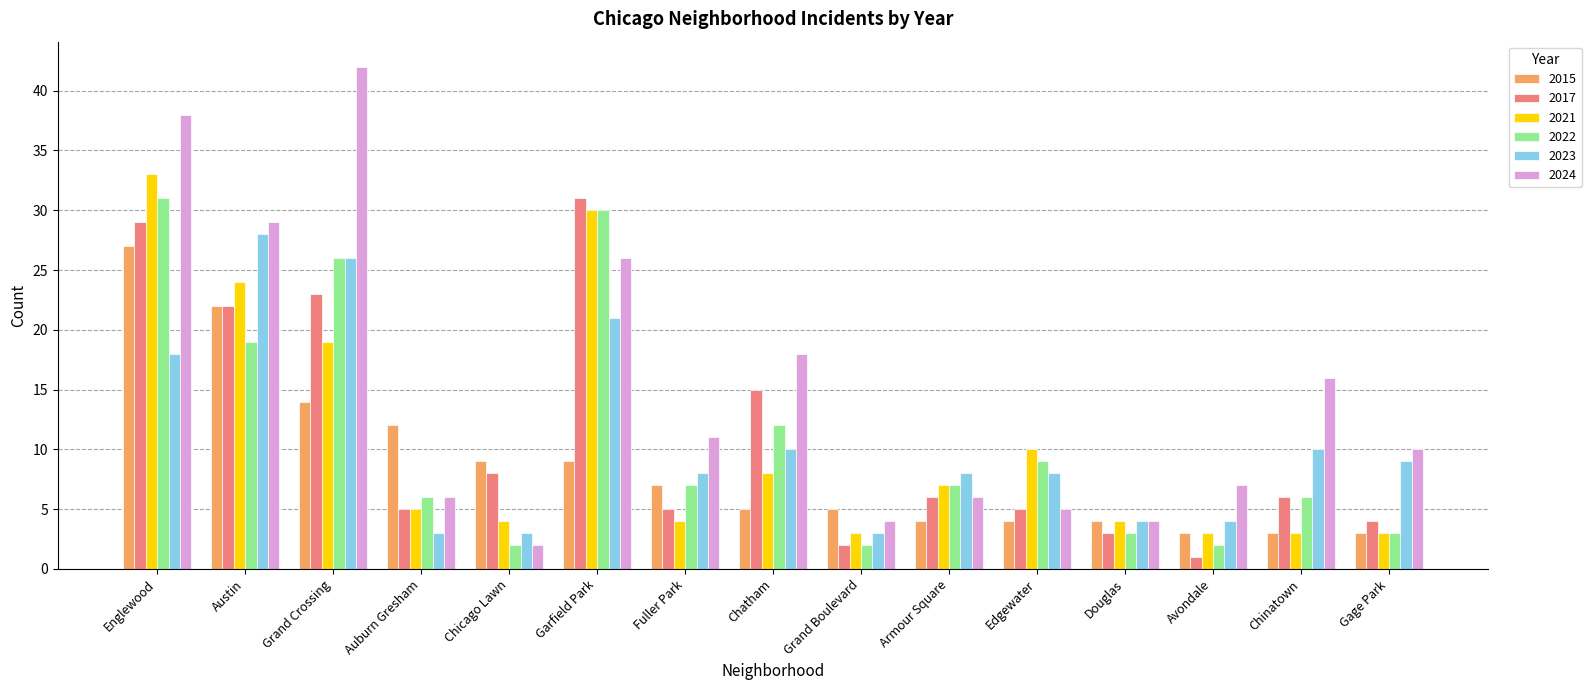

How many groups of bars are there?

15